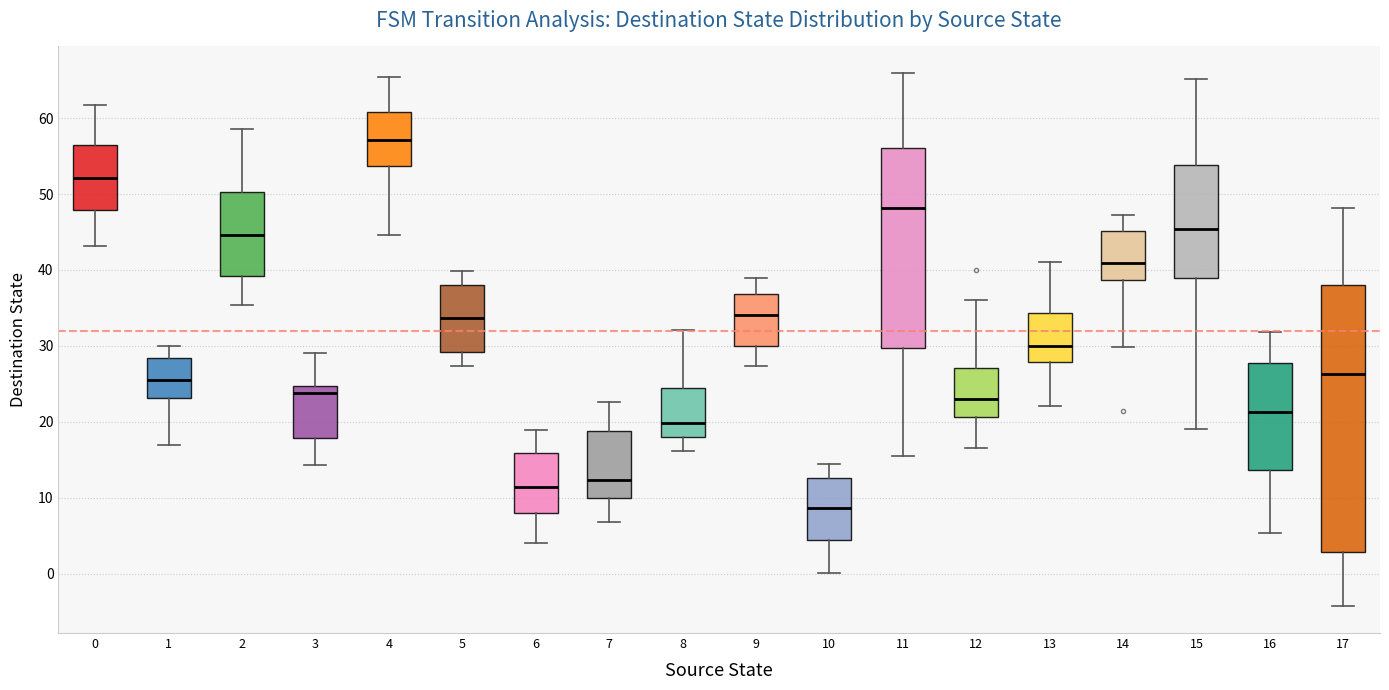

Where does the upper whisker of the box at x = 11 end on the y-axis? The values are not printed on the chart, so give them approximately, as read against the axis.

66